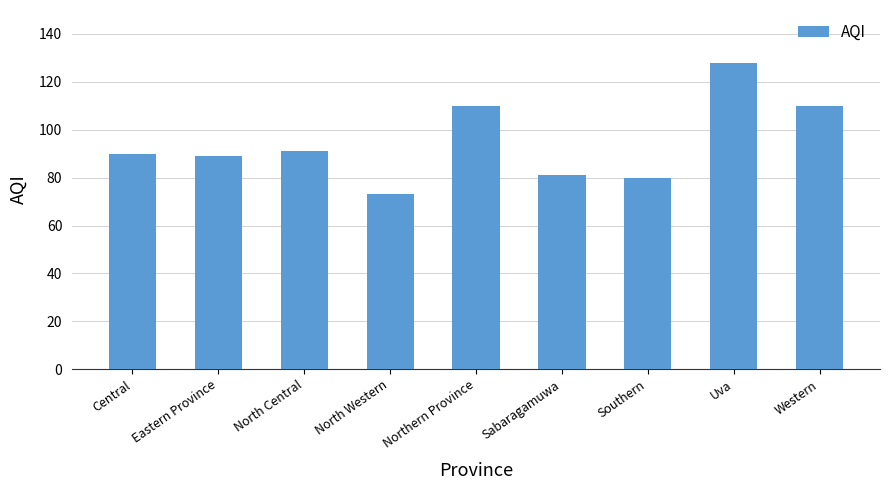

The chart shows a value of 110 at Northern Province. True or false?

True